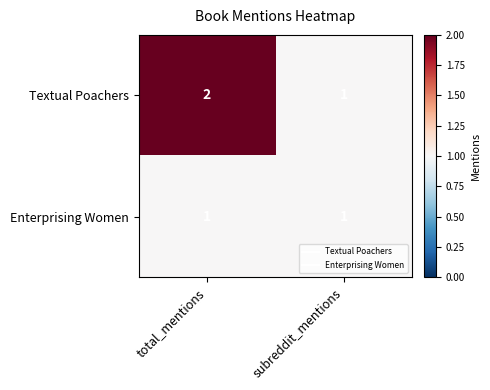

List the series in order of their overall mean, highest first.

Textual Poachers, Enterprising Women